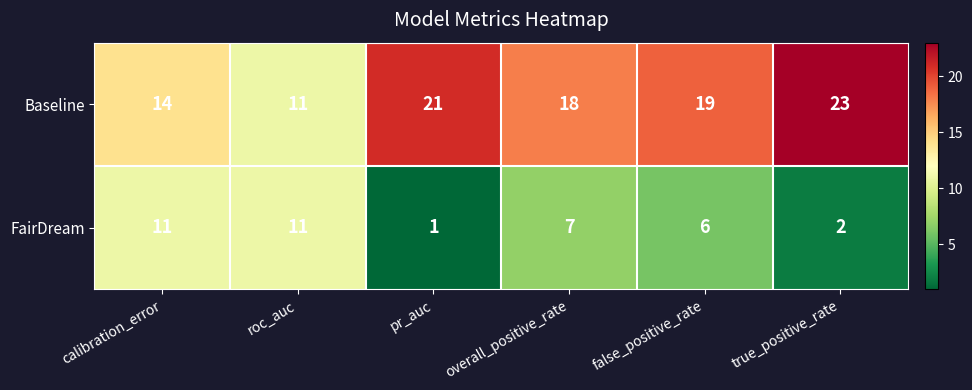

Which series has the largest range (max minus min)?

Baseline